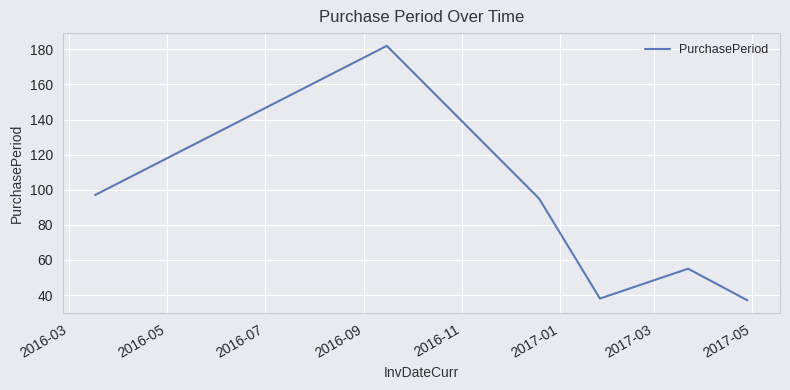

What is the smallest value displayed?

37